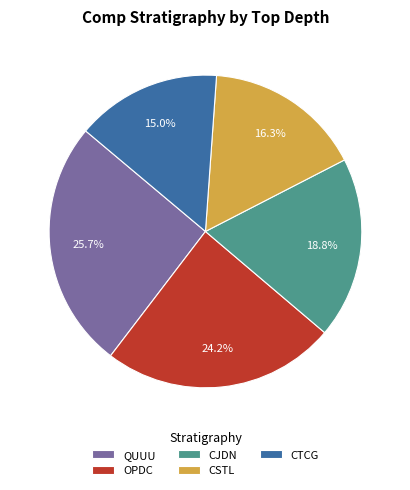

Which slice is the largest?

QUUU